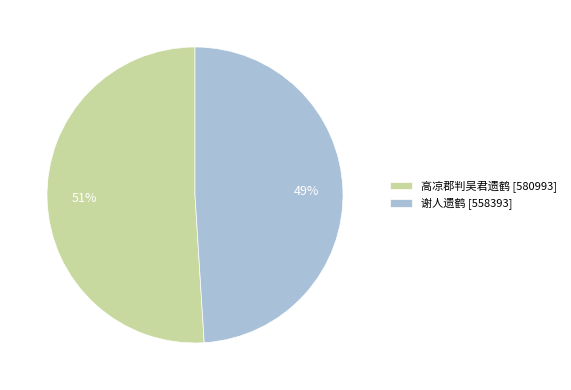

Which slice is the smallest?

谢人遗鹤